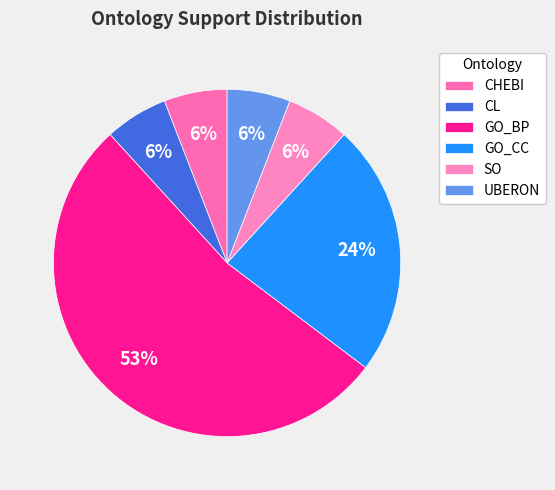

Count the number of slices in the pie.

6